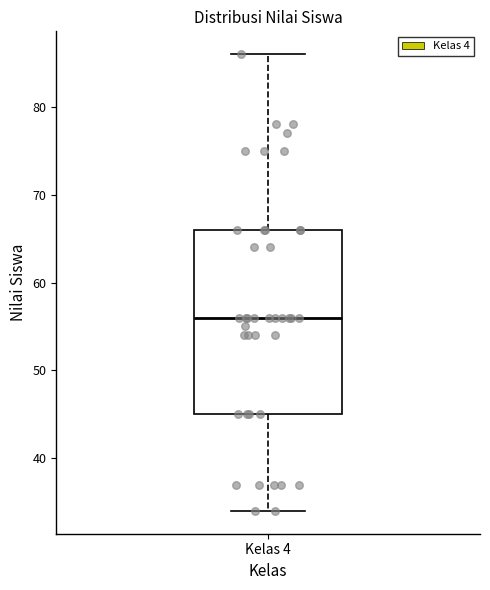

Where is the lower edge of the box for Kelas 4 on the y-axis? The values are not printed on the chart, so give them approximately, as read against the axis.

45